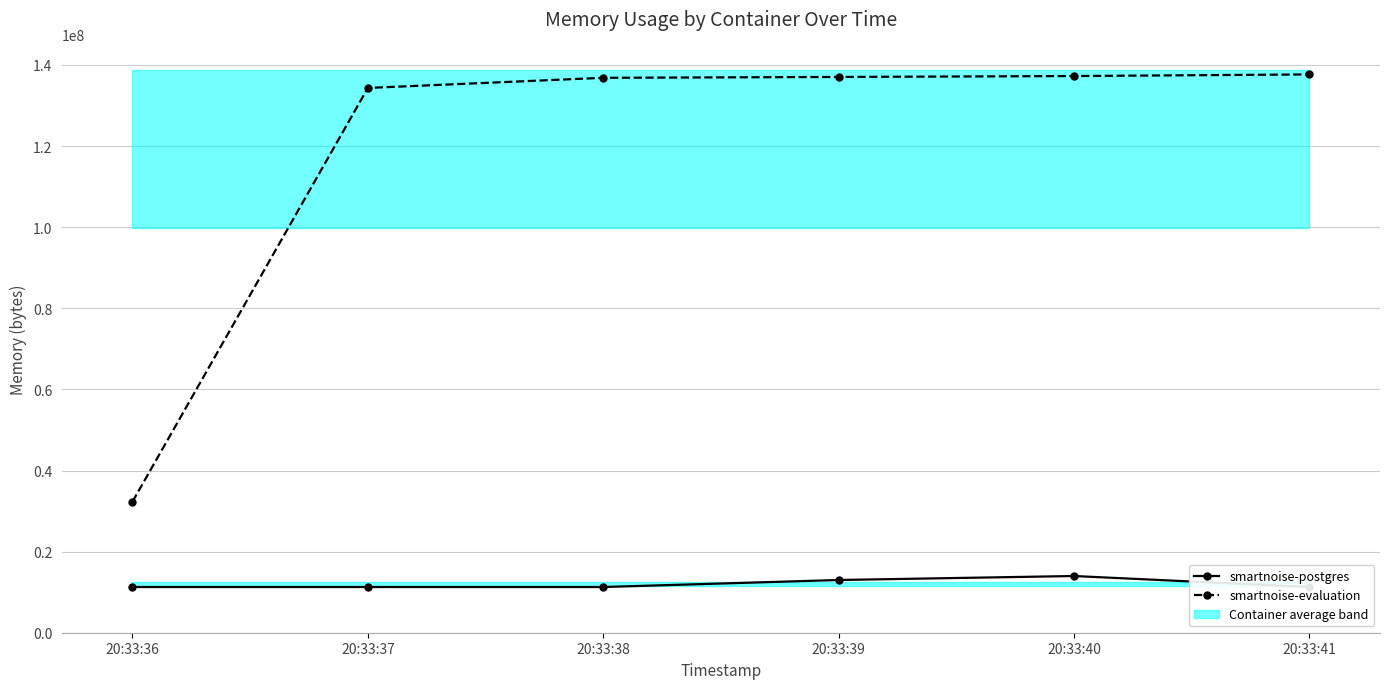

What is the value of the smartnoise-evaluation point at the 6th from the left?

137670656